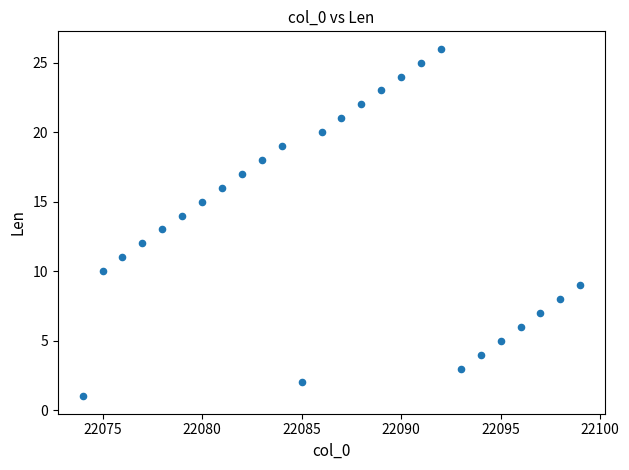

What is the range of Y values (max minus min)?

25